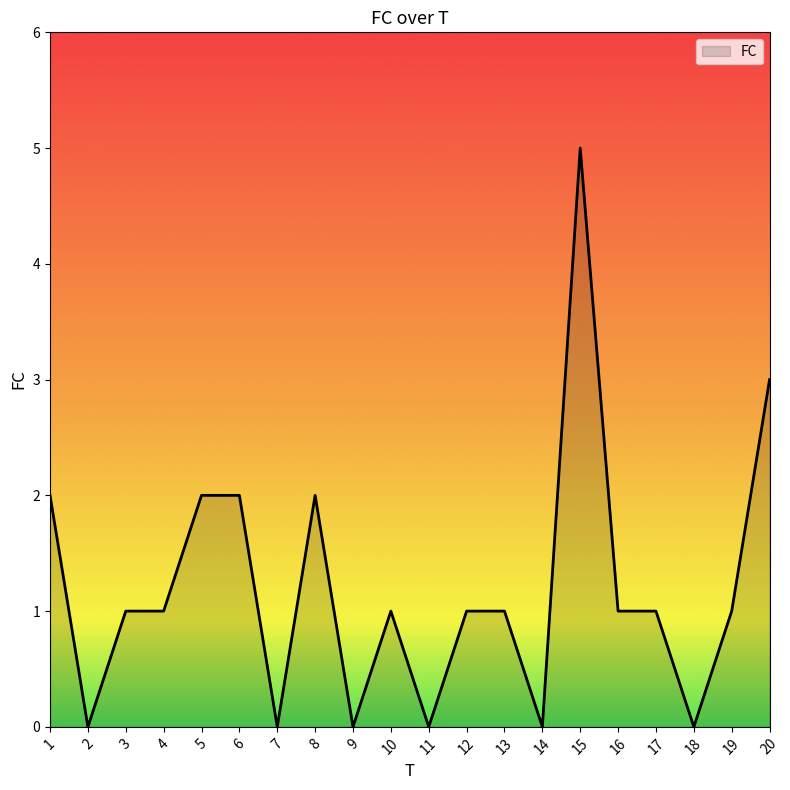

Reading left to right, extract all data points from this chart.

1=2	2=0	3=1	4=1	5=2	6=2	7=0	8=2	9=0	10=1	11=0	12=1	13=1	14=0	15=5	16=1	17=1	18=0	19=1	20=3